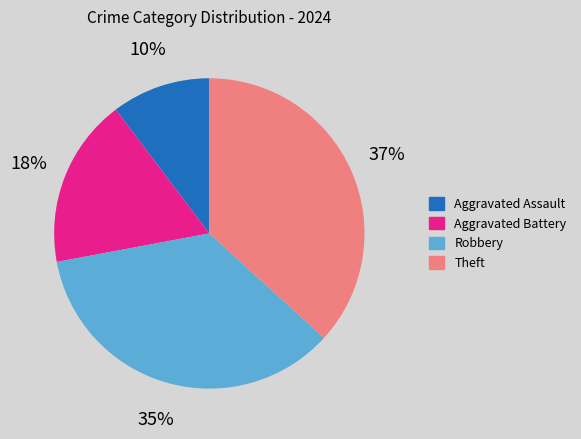

True or false: Aggravated Battery accounts for 27% of the total.

False